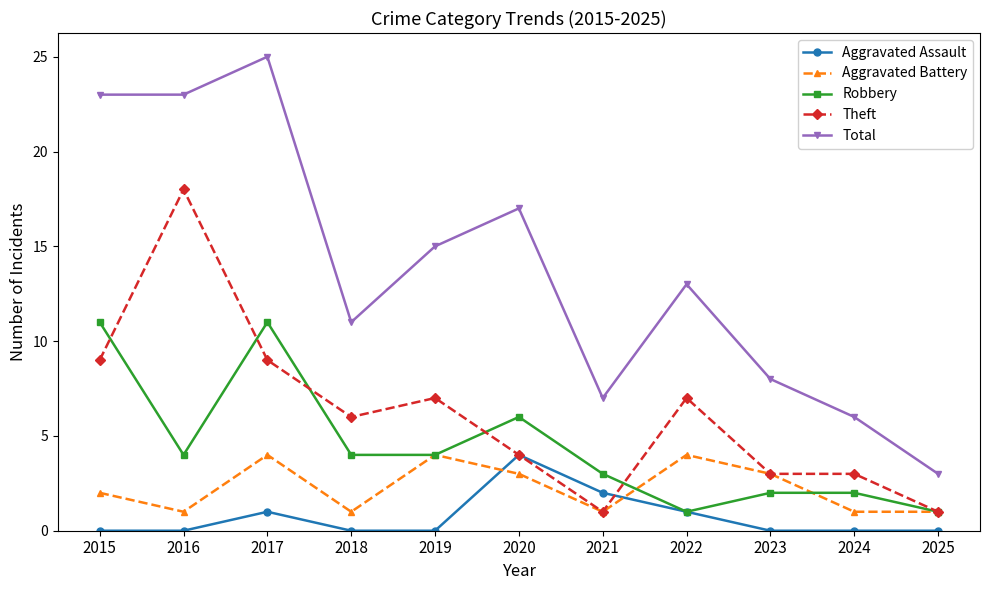

At 2017, list the series in order from smallest to largest.

Aggravated Assault, Aggravated Battery, Theft, Robbery, Total